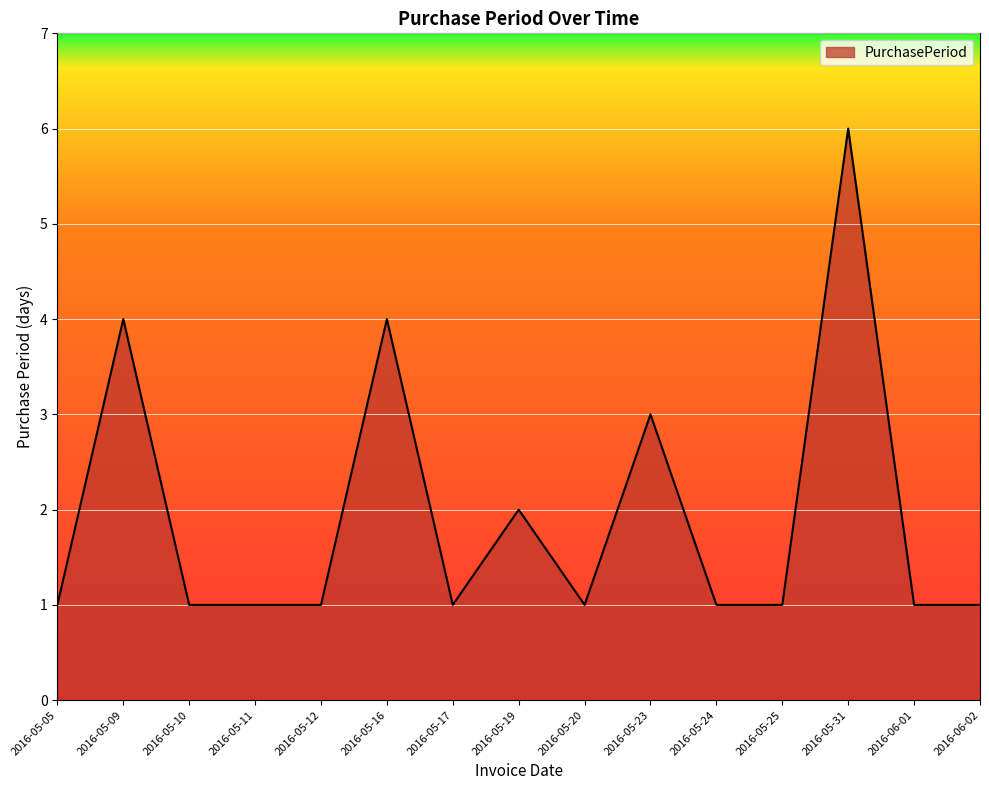

What is the change in value from 2016-05-10 to 2016-05-16?

+3